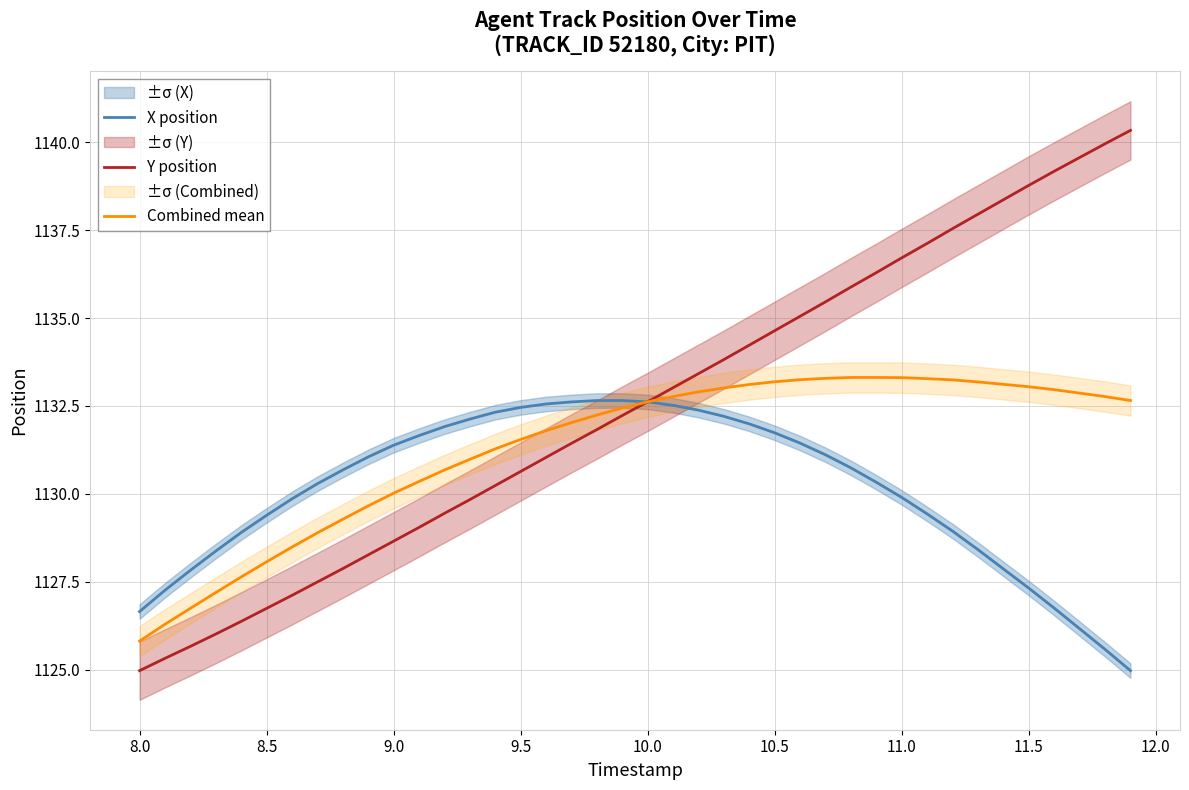

The value of Y position at 11.5 is 514.3. True or false?

False